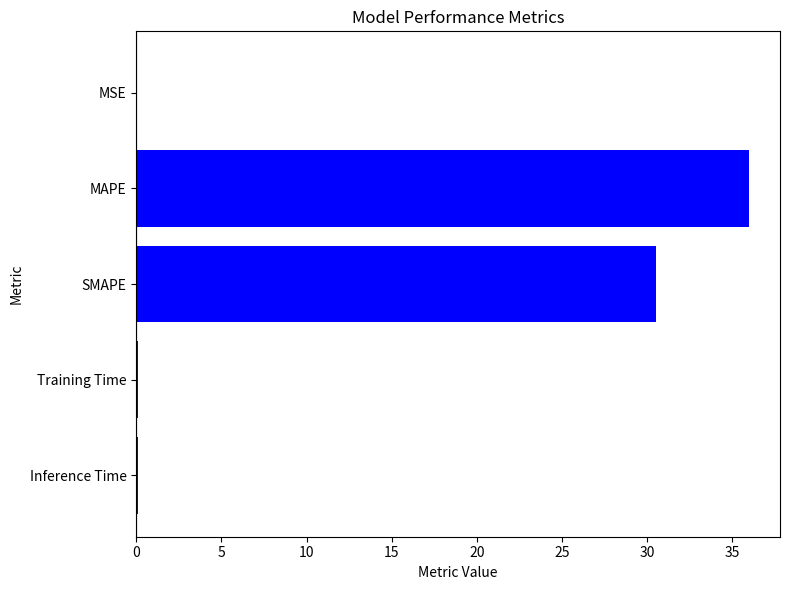

Which category has the highest value across all series?

MAPE